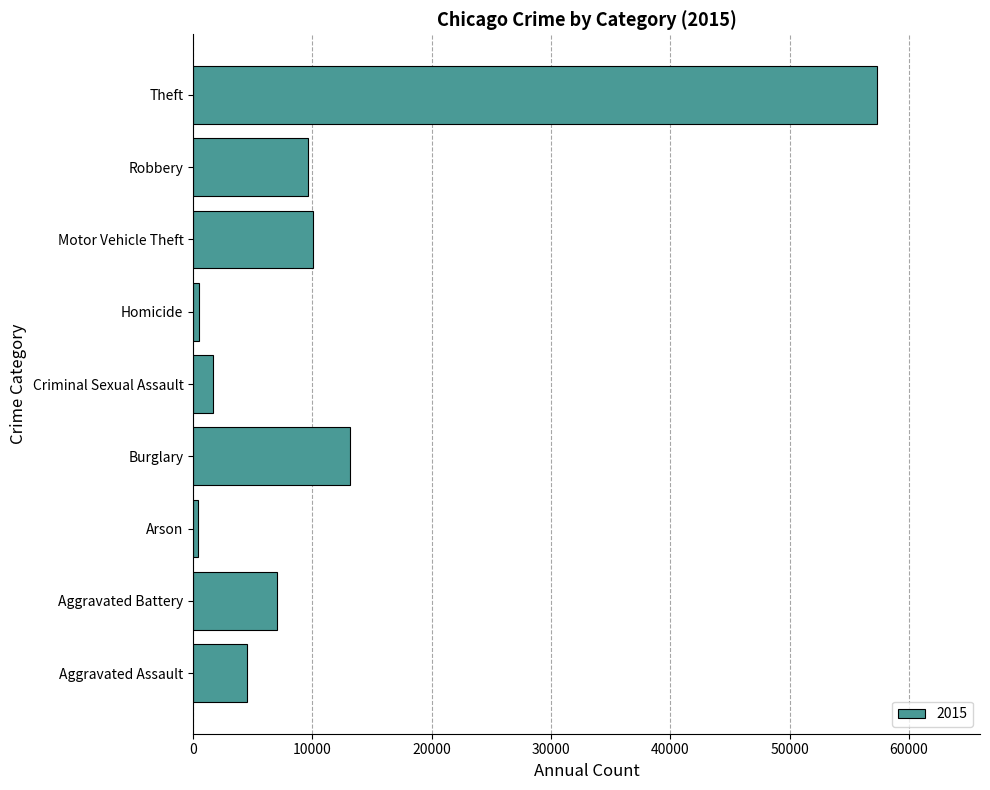

Is it true that the value at Theft is 92055?

False